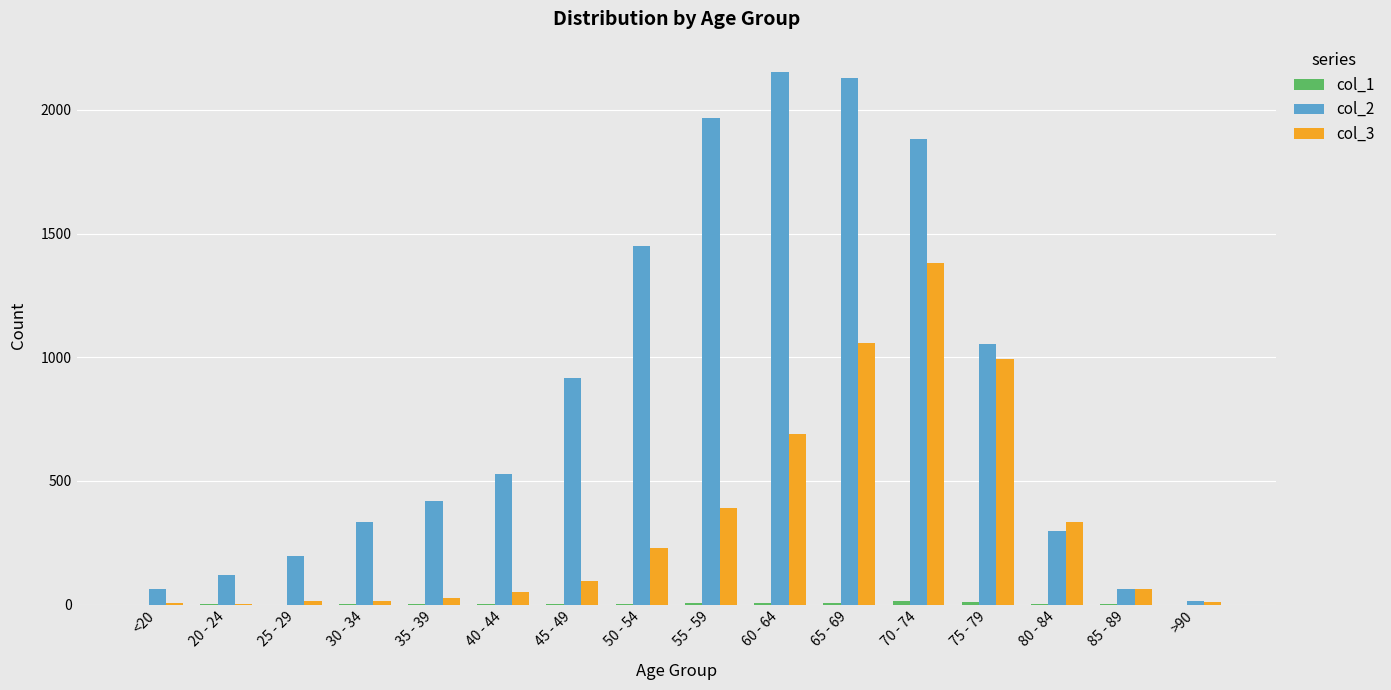

The col_3 series shows 322 at 50 - 54. True or false?

False